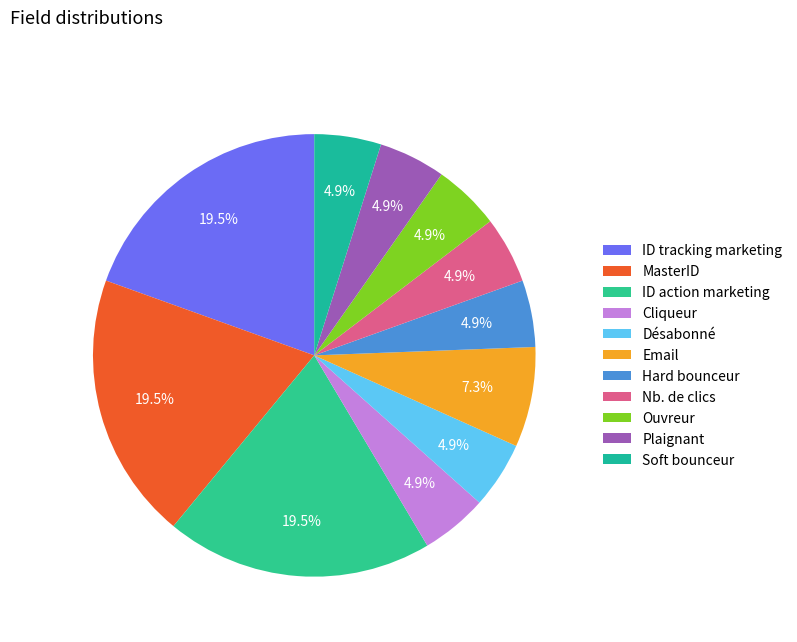

Does Ouvreur represent more than half of the total?

No